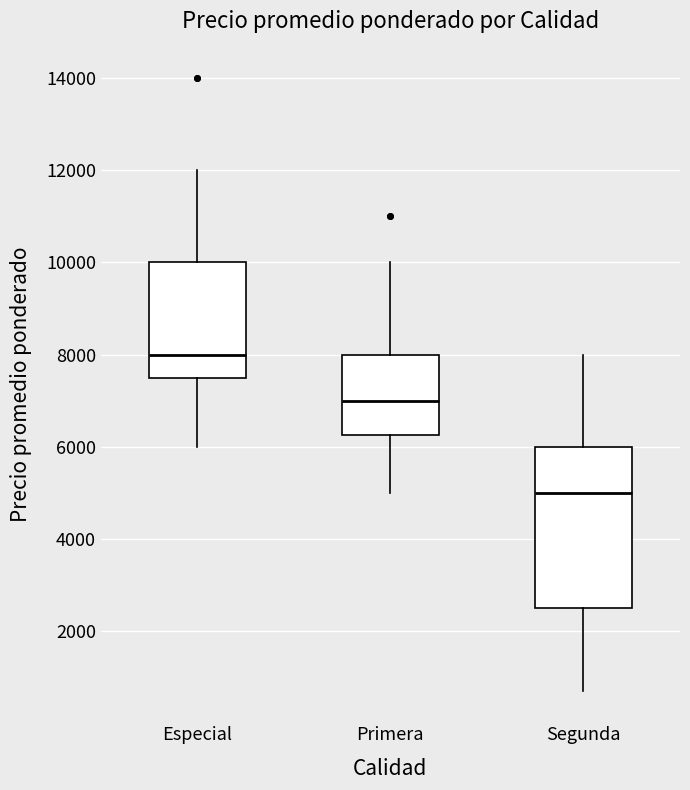

Which box's median line is the lowest?

Segunda